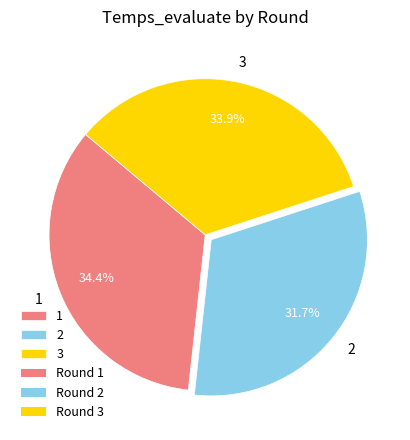

Rank the categories by value from highest to lowest.

1, 3, 2